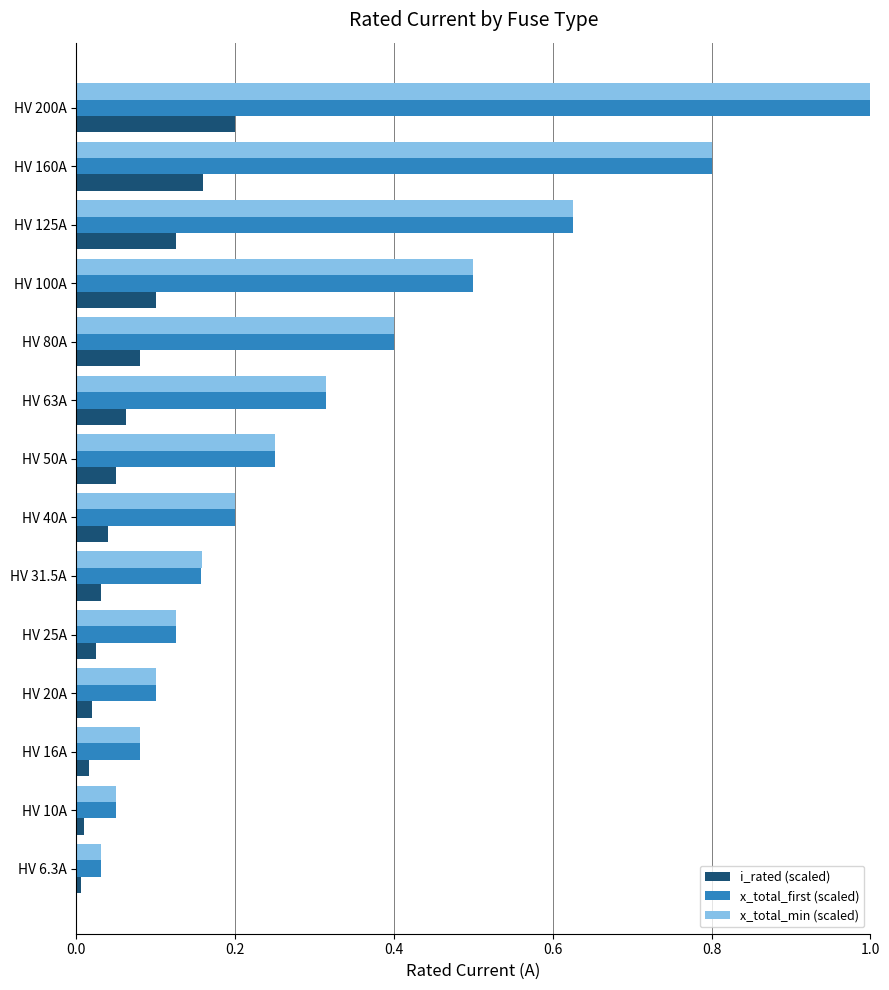

What is the difference between the x_total_min (scaled) values at HV 200A and HV 31.5A?

0.8